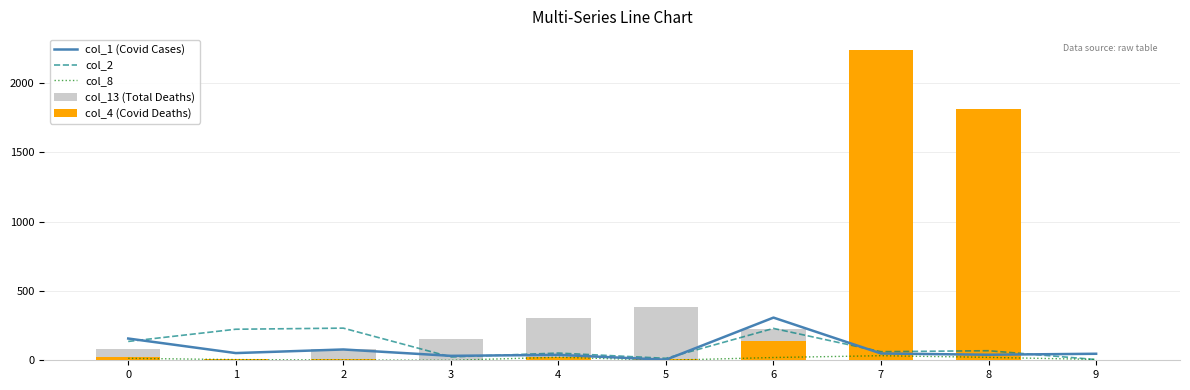

What is the difference between the maximum and second lowest values in the col_1 (Covid Cases) series?

276